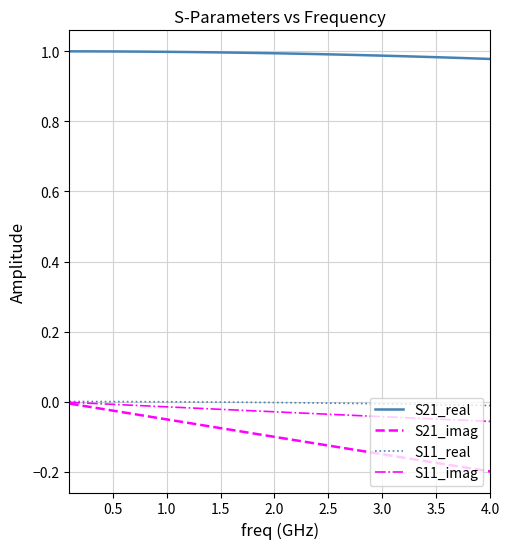

At how many categories does at least one series exceed 0?

40